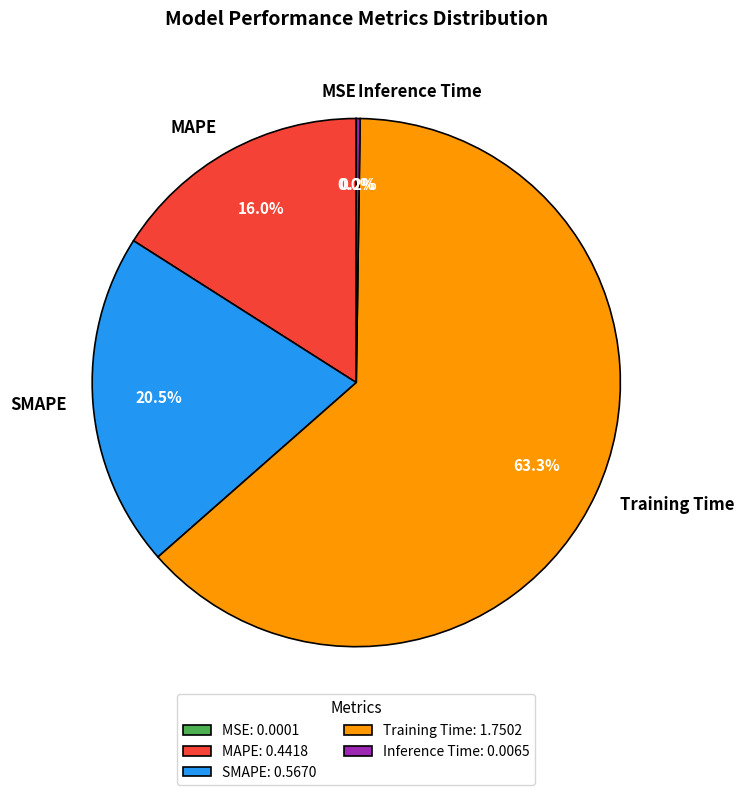

Which slice is the largest?

Training Time